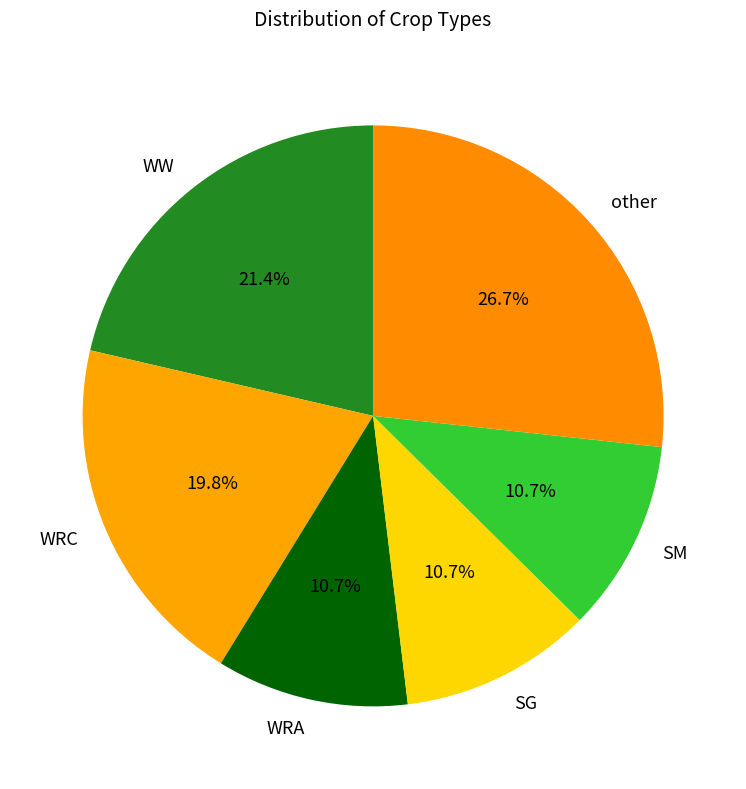

Is it true that SG is 11% of the pie?

True